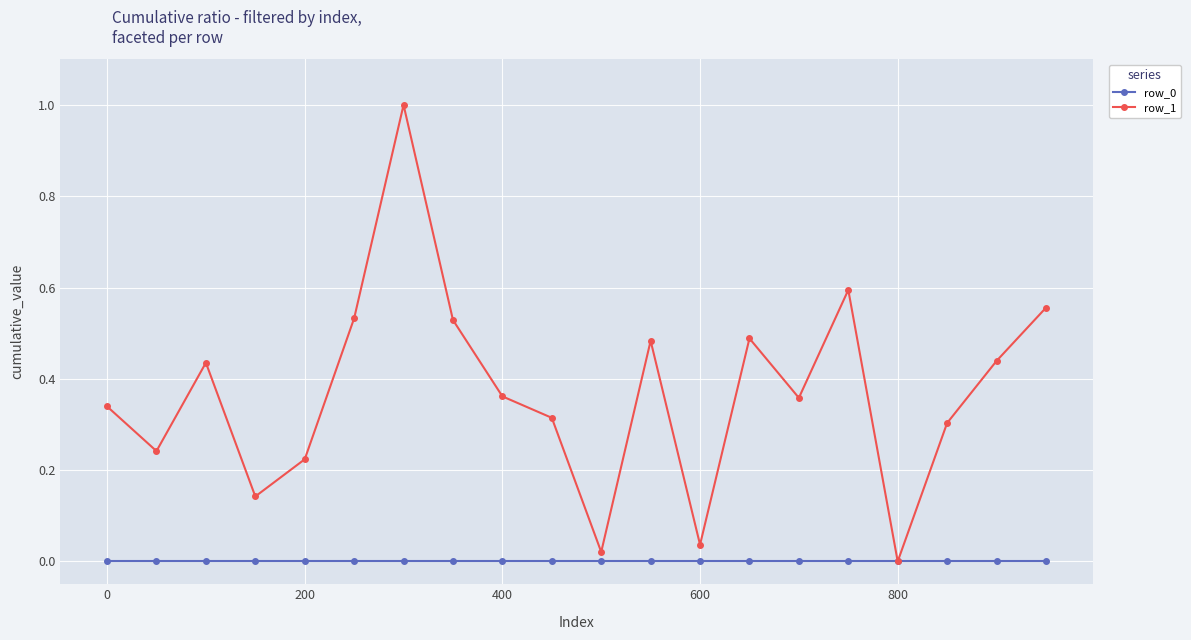

Which series has the largest total across all categories?

row_1